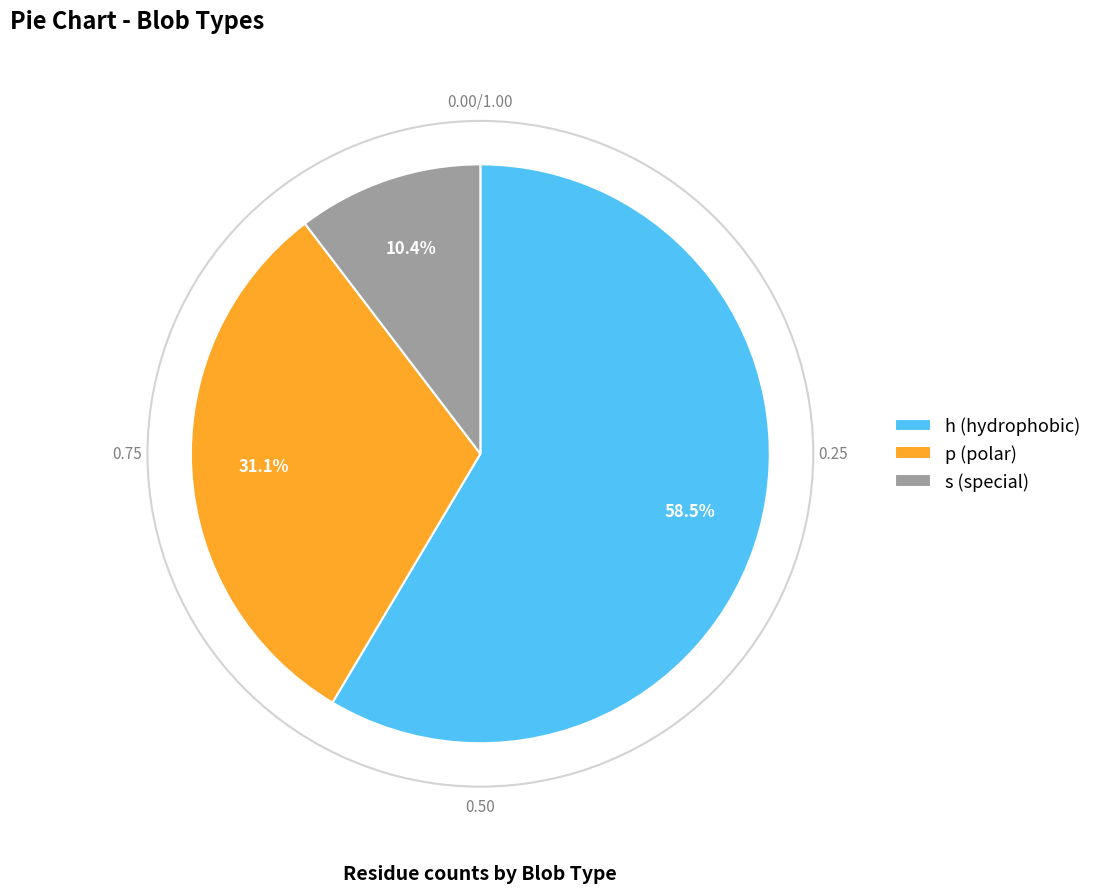

How many segments does this pie chart have?

3